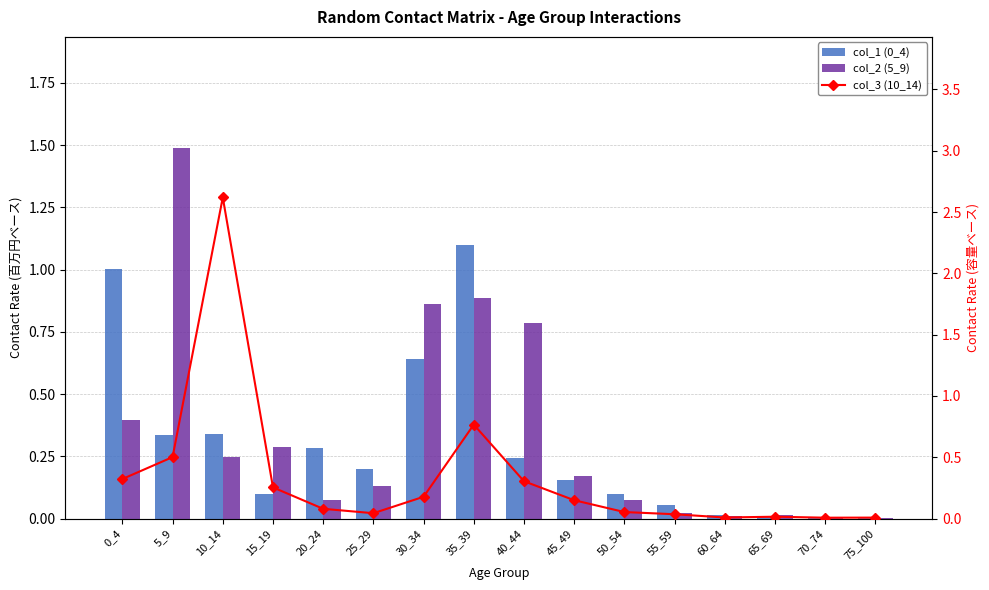

What is the sum of all col_1 (0_4) values?

4.6